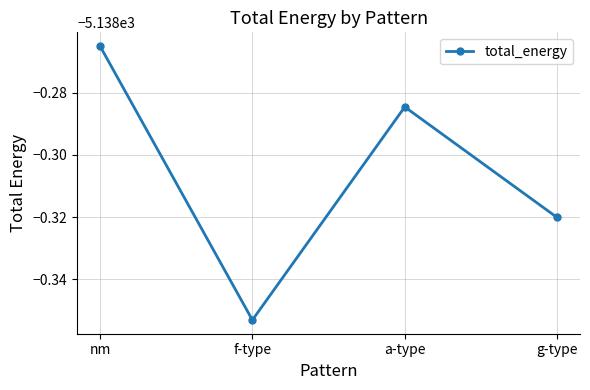

Reading left to right, transcribe all the data shown in this chart.

-5138.3	-5138.4	-5138.3	-5138.3